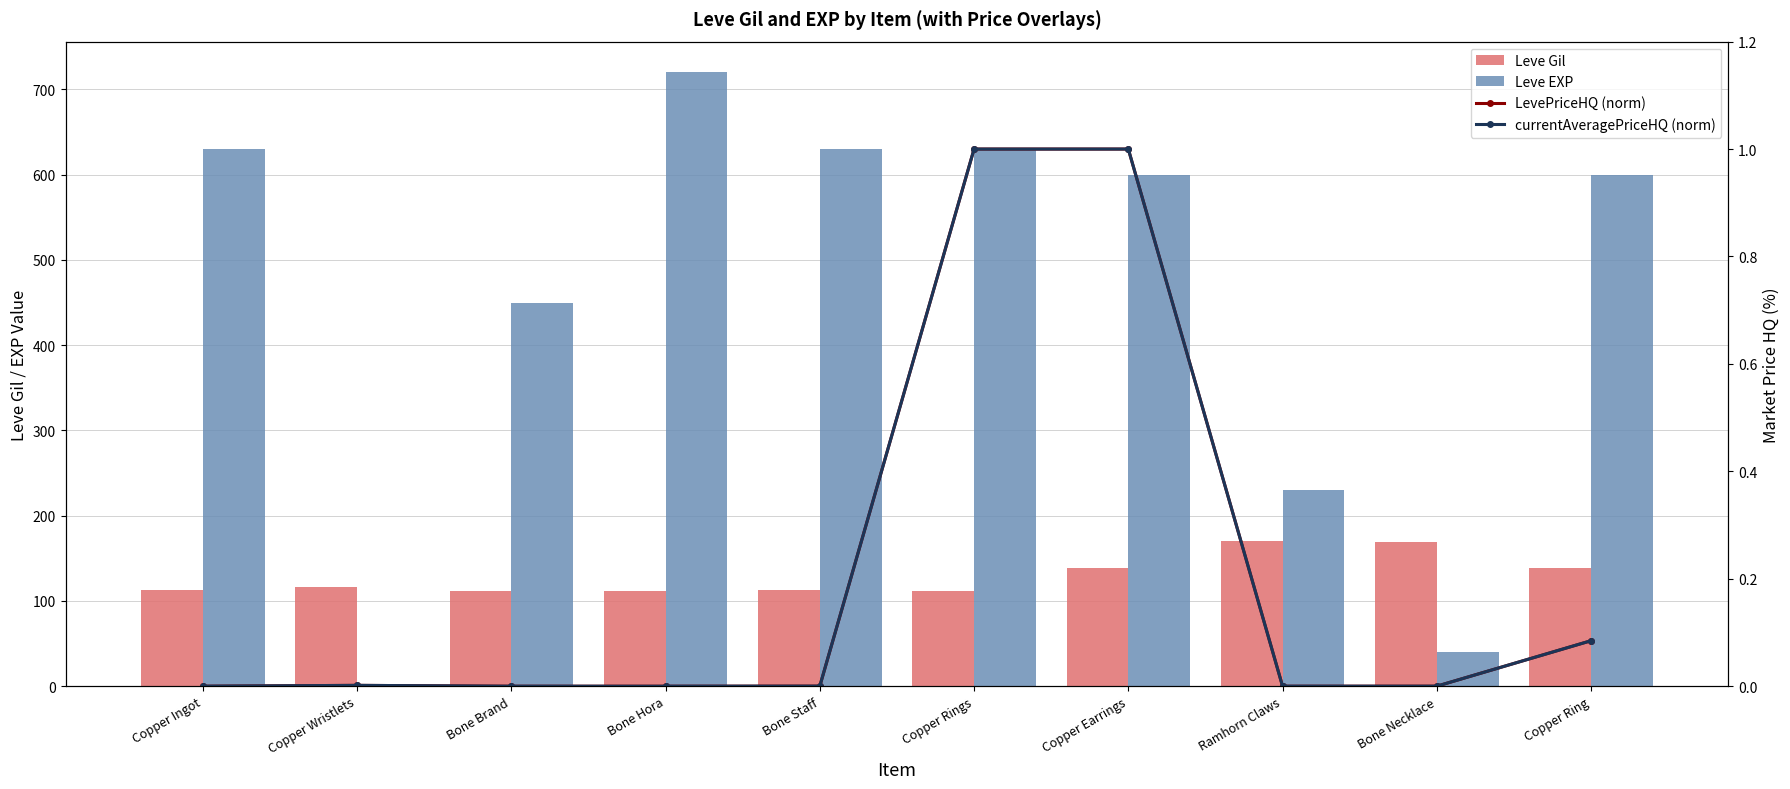

Which series has the widest spread of values?

Leve EXP